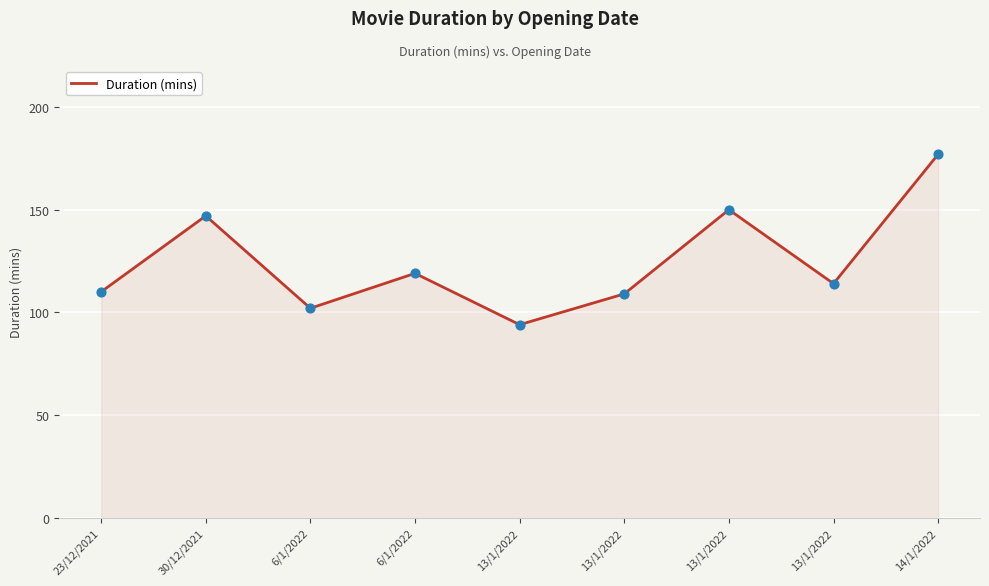

Which has a higher value, 13/1/2022 or 23/12/2021?

13/1/2022